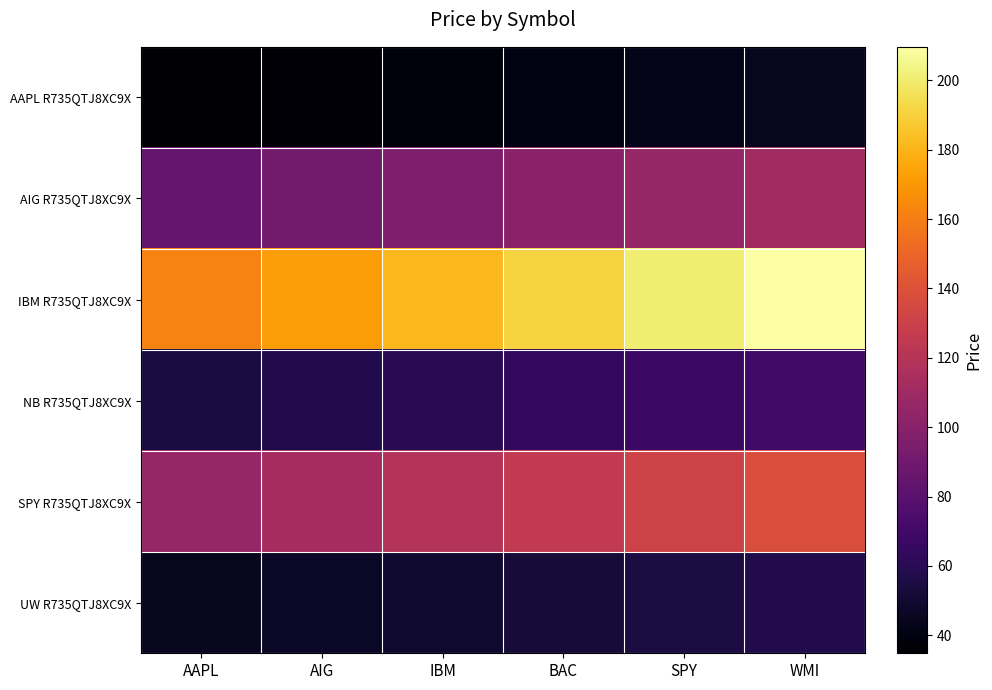

Which series changed the most between AIG and IBM?

IBM R735QTJ8XC9X